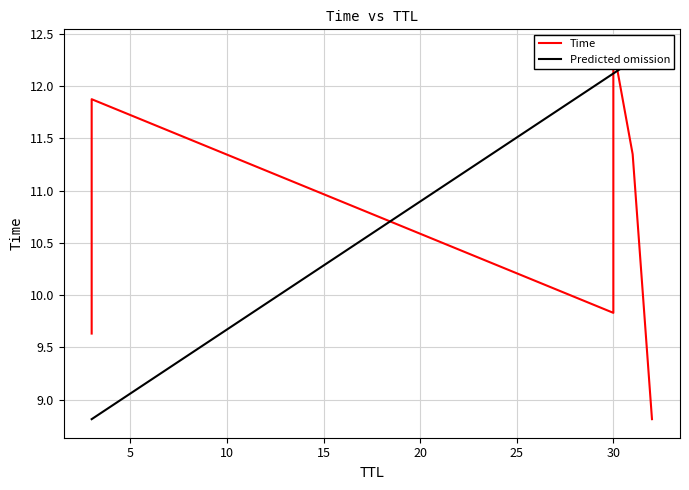

The value at 3 is 2.2. True or false?

False